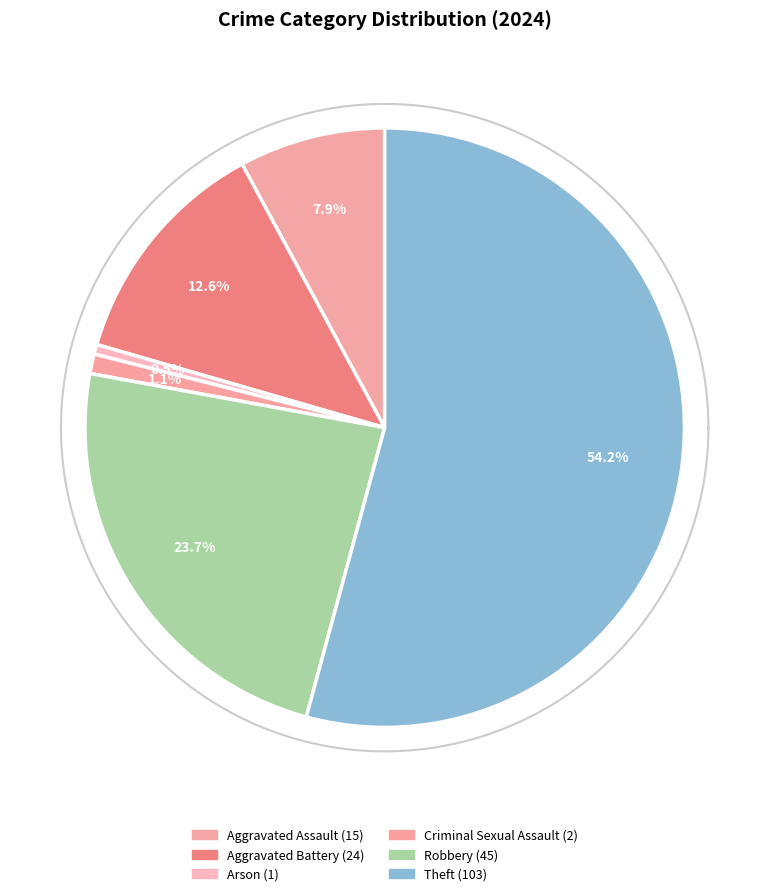

To the nearest percent, what is the difference between the largest and smallest slice percentages?

54%